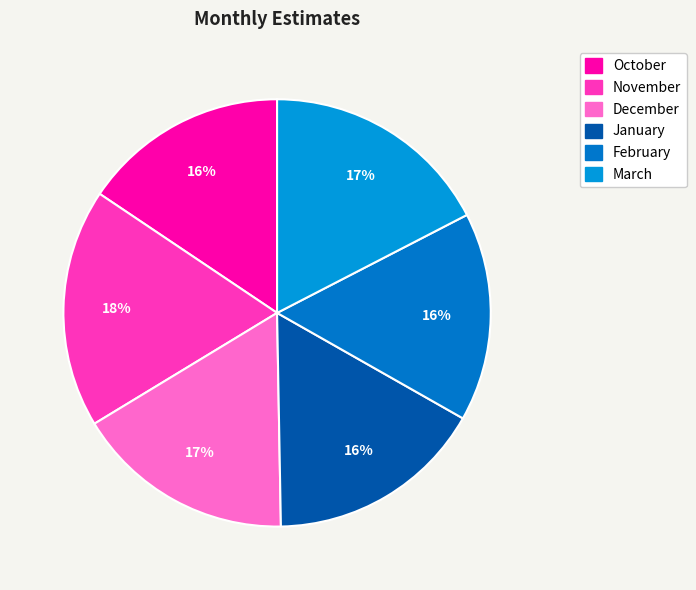

To the nearest percent, what is the average slice percentage?

17%